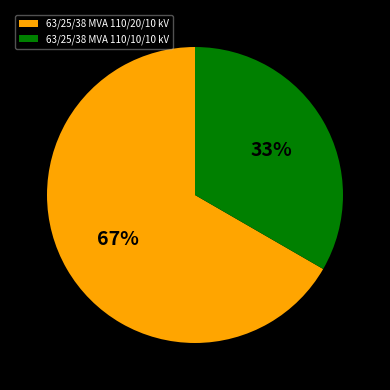

Rank the categories by value from highest to lowest.

63/25/38 MVA 110/20/10 kV, 63/25/38 MVA 110/10/10 kV